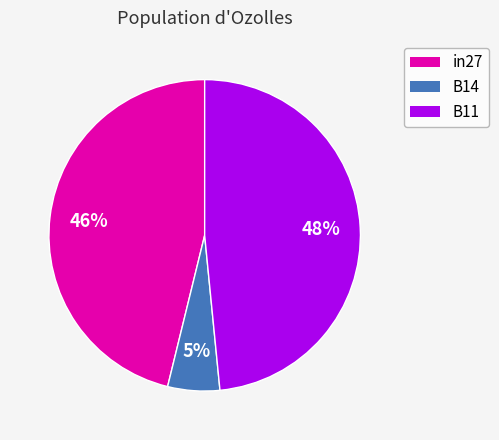

Does B14 account for over 50% of the chart?

No